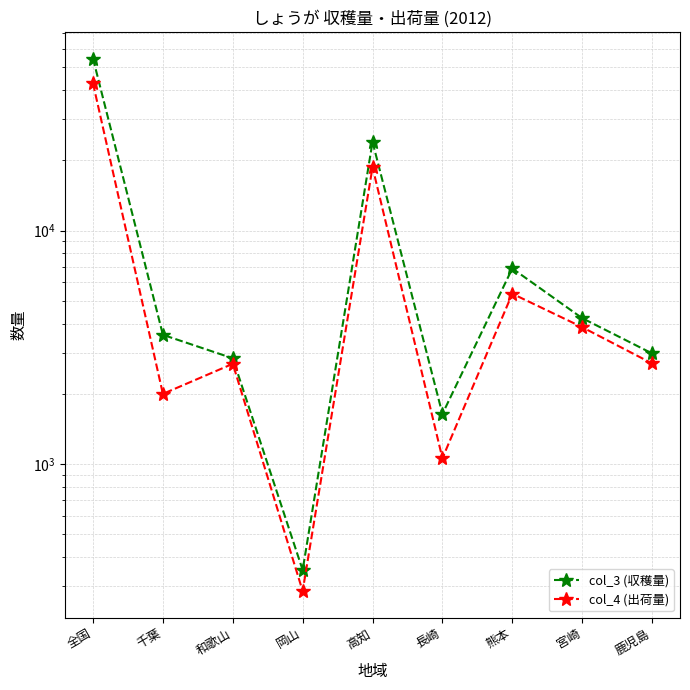

True or false: col_3 (収穫量) and col_4 (出荷量) intersect in this chart.

False